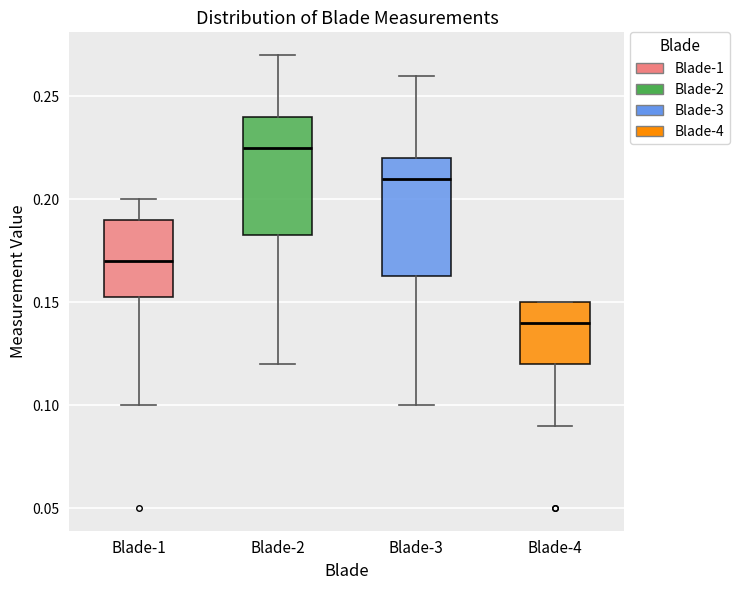

Where is the upper edge of the box for Blade-2 on the y-axis? The values are not printed on the chart, so give them approximately, as read against the axis.

0.240